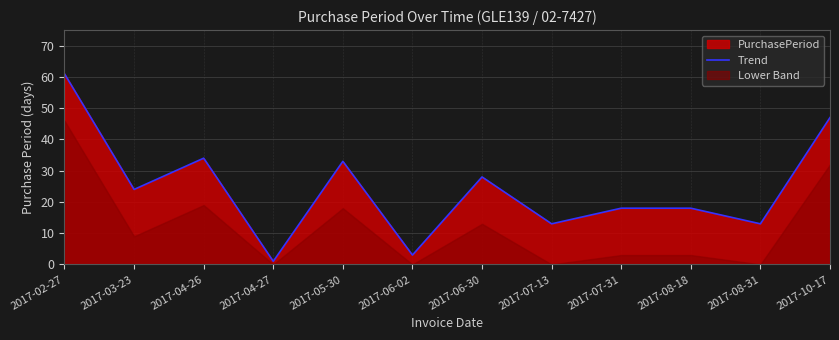

How many data points are above 24?

5